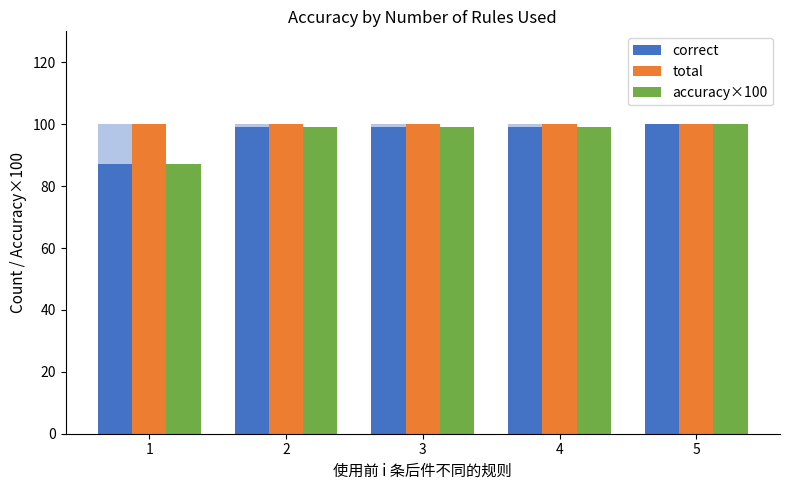

Reading left to right, transcribe all the data shown in this chart.

correct: 1=87	2=99	3=99	4=99	5=100
total: 1=100	2=100	3=100	4=100	5=100
accuracy×100: 1=87	2=99	3=99	4=99	5=100